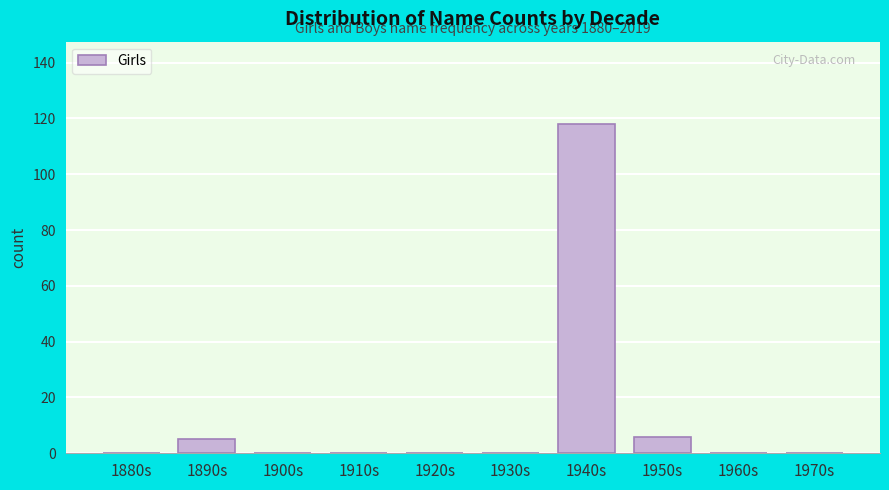

Reading left to right, transcribe all the data shown in this chart.

1880s=0	1890s=5	1900s=0	1910s=0	1920s=0	1930s=0	1940s=118	1950s=6	1960s=0	1970s=0